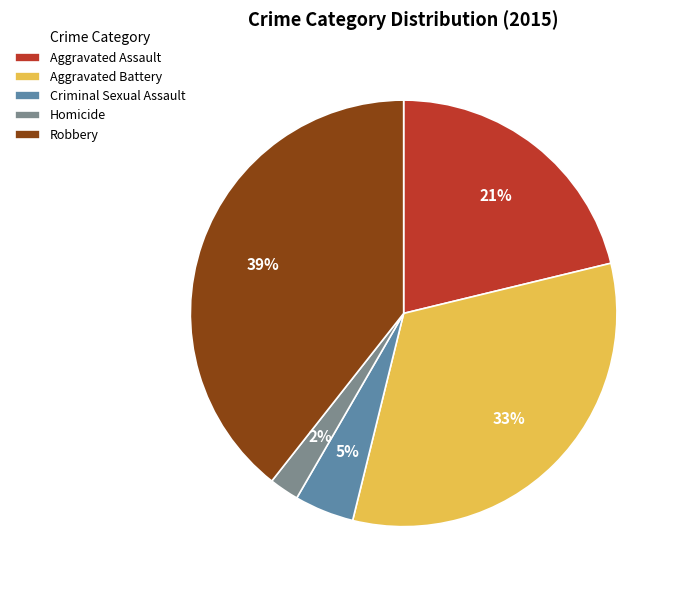

Does Robbery account for over 50% of the chart?

No